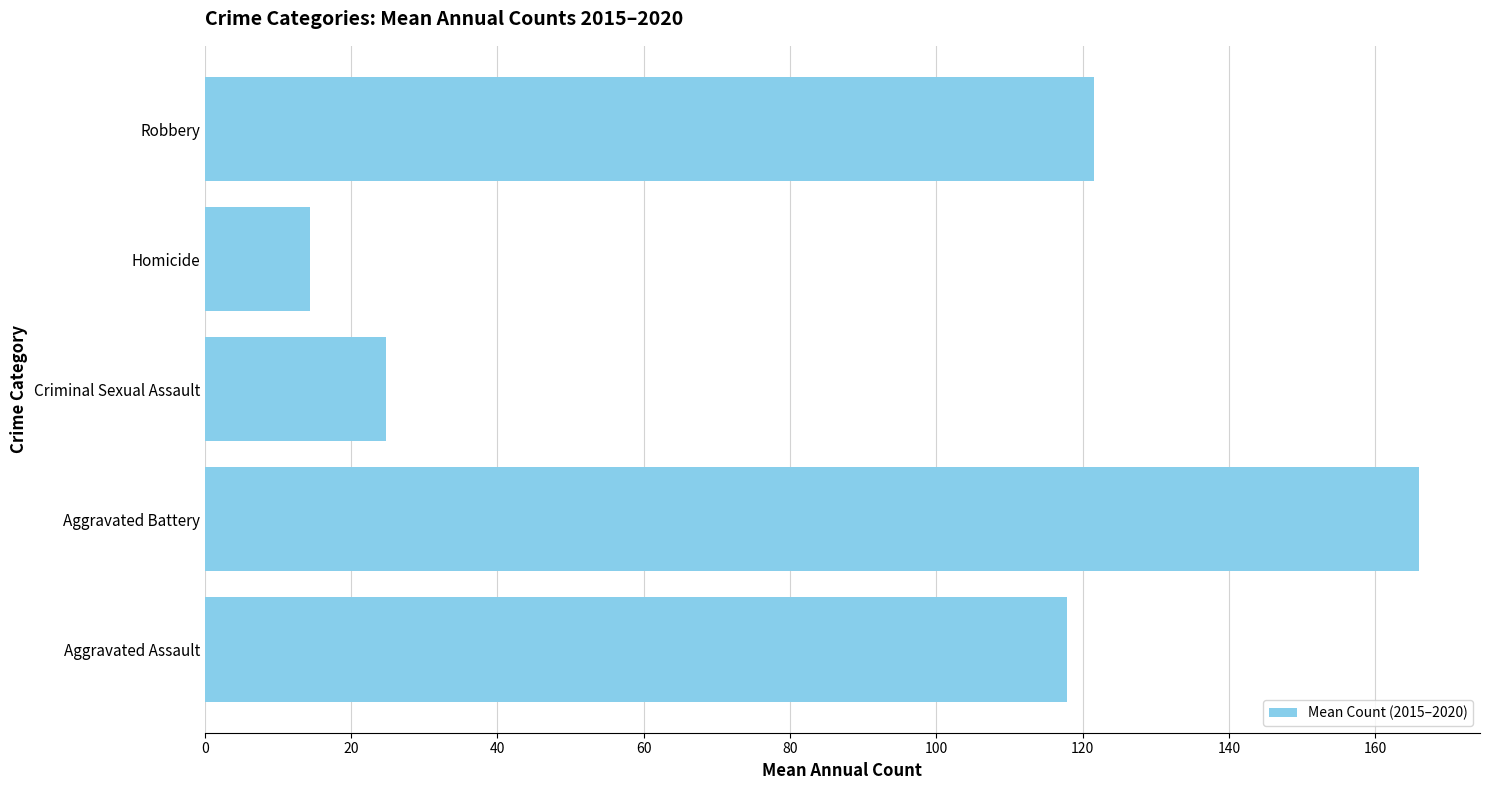

Are the bars grouped side by side (vs. stacked)?

No